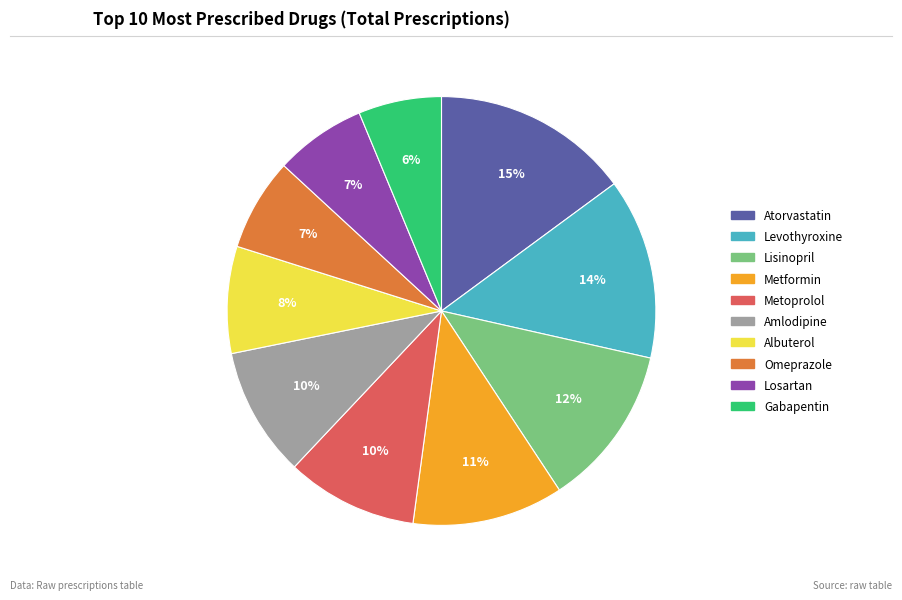

Which category has the smallest portion of the pie?

Gabapentin